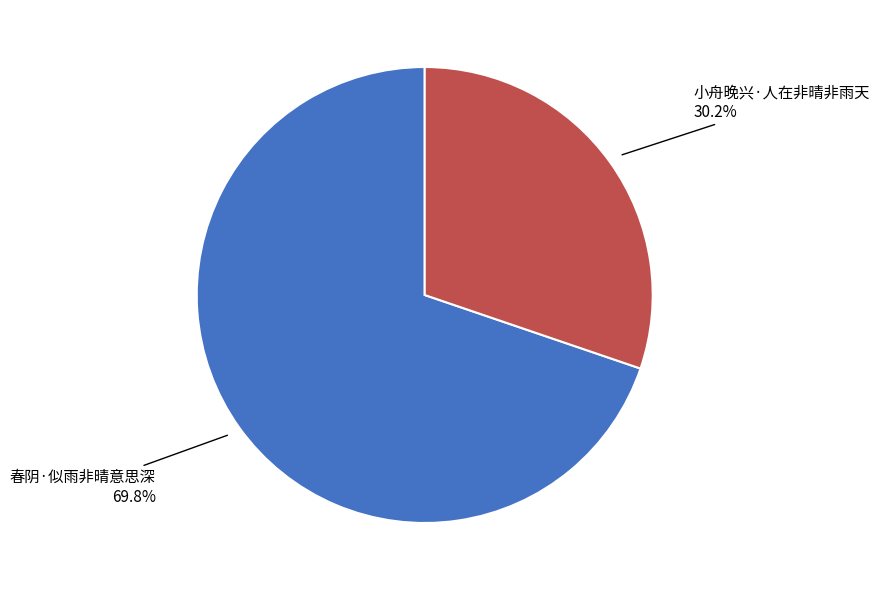

The 小舟晚兴·人在非晴非雨天 slice represents 30% of the pie. True or false?

True